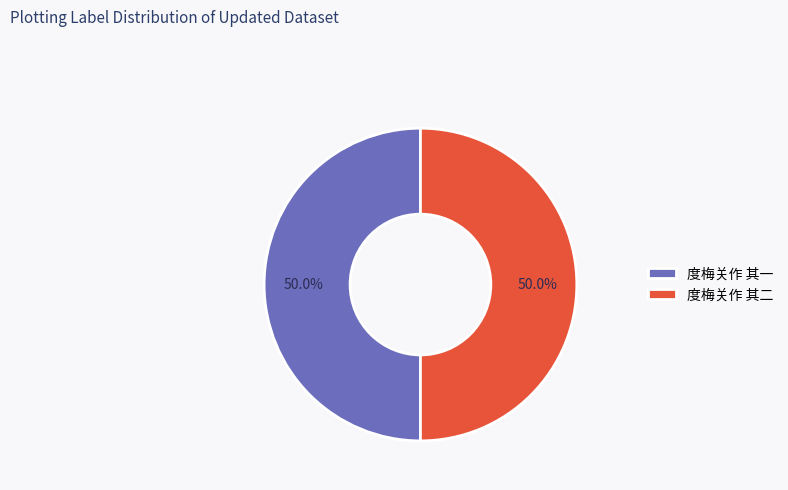

To the nearest percent, what is the combined percentage of 度梅关作 其二 and 度梅关作 其一?

100%